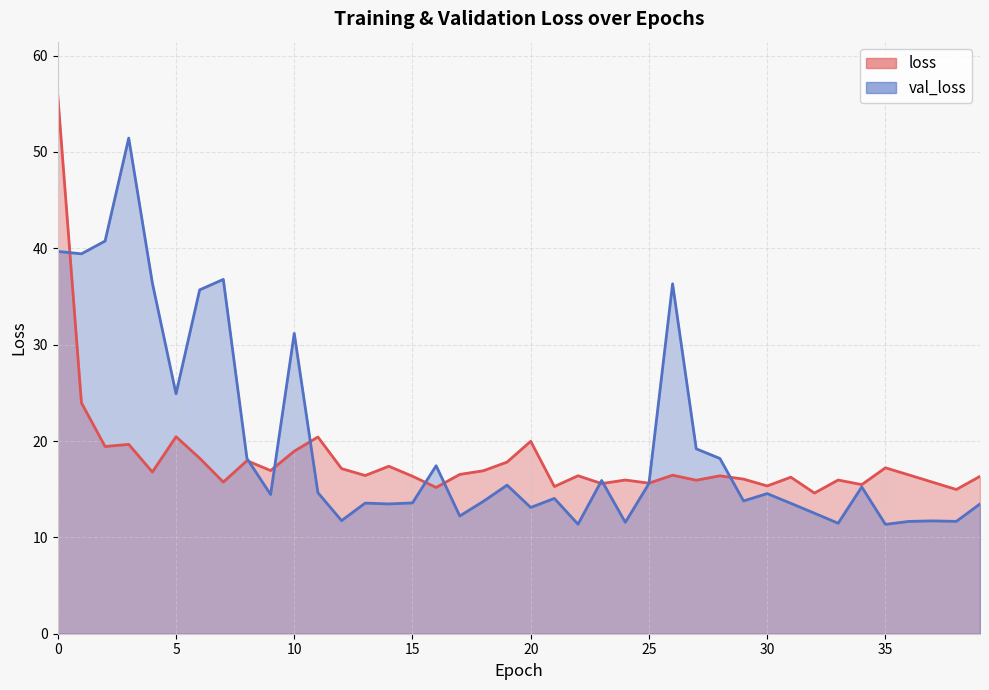

Which series has the largest total across all categories?

val_loss